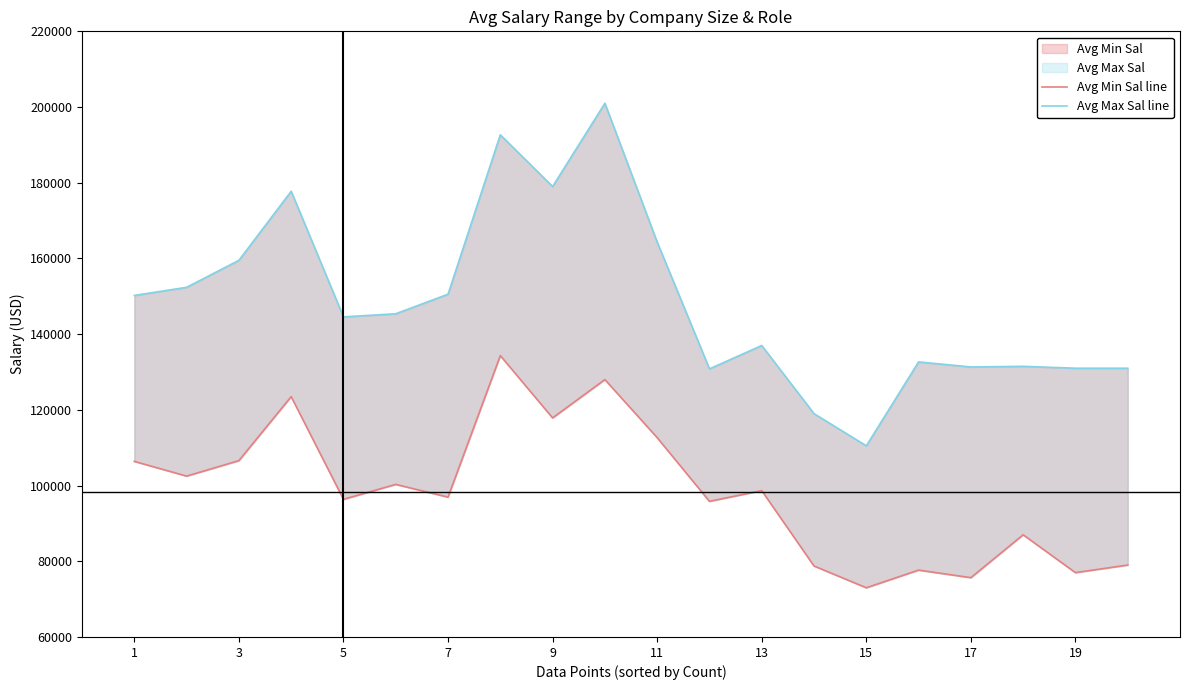

True or false: Avg Max Sal line has more than 1 points higher than both neighbors.

True